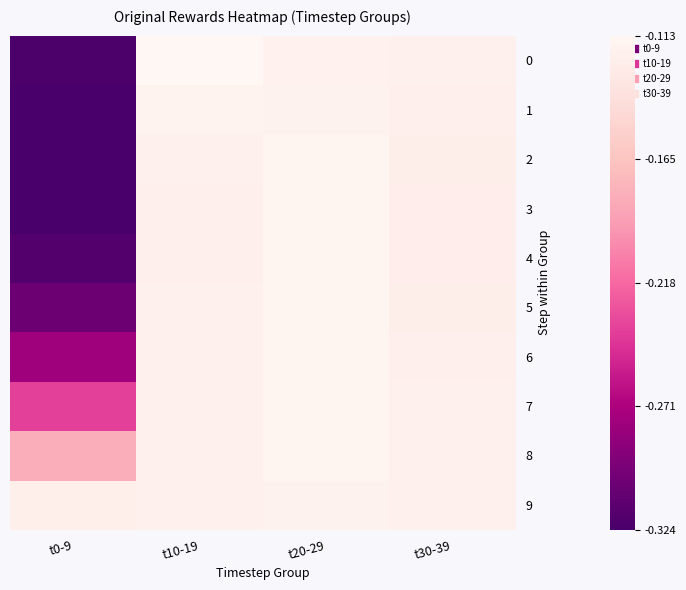

Reading right to left, transcribe all the data shown in this chart.

0: t30-39=-0.1	t20-29=-0.1	t10-19=-0.1	t0-9=-0.3
1: t30-39=-0.1	t20-29=-0.1	t10-19=-0.1	t0-9=-0.3
2: t30-39=-0.1	t20-29=-0.1	t10-19=-0.1	t0-9=-0.3
3: t30-39=-0.1	t20-29=-0.1	t10-19=-0.1	t0-9=-0.3
4: t30-39=-0.1	t20-29=-0.1	t10-19=-0.1	t0-9=-0.3
5: t30-39=-0.1	t20-29=-0.1	t10-19=-0.1	t0-9=-0.3
6: t30-39=-0.1	t20-29=-0.1	t10-19=-0.1	t0-9=-0.3
7: t30-39=-0.1	t20-29=-0.1	t10-19=-0.1	t0-9=-0.2
8: t30-39=-0.1	t20-29=-0.1	t10-19=-0.1	t0-9=-0.2
9: t30-39=-0.1	t20-29=-0.1	t10-19=-0.1	t0-9=-0.1